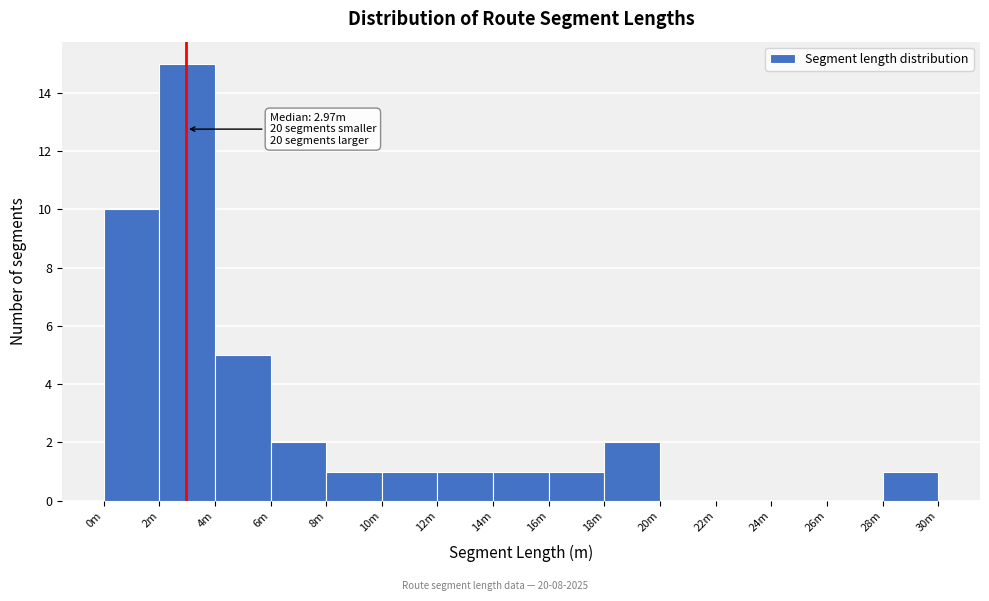

Reading right to left, what are all the values shown in this chart?

28m=1	26m=0	24m=0	22m=0	20m=0	18m=2	16m=1	14m=1	12m=1	10m=1	8m=1	6m=2	4m=5	2m=15	0m=10